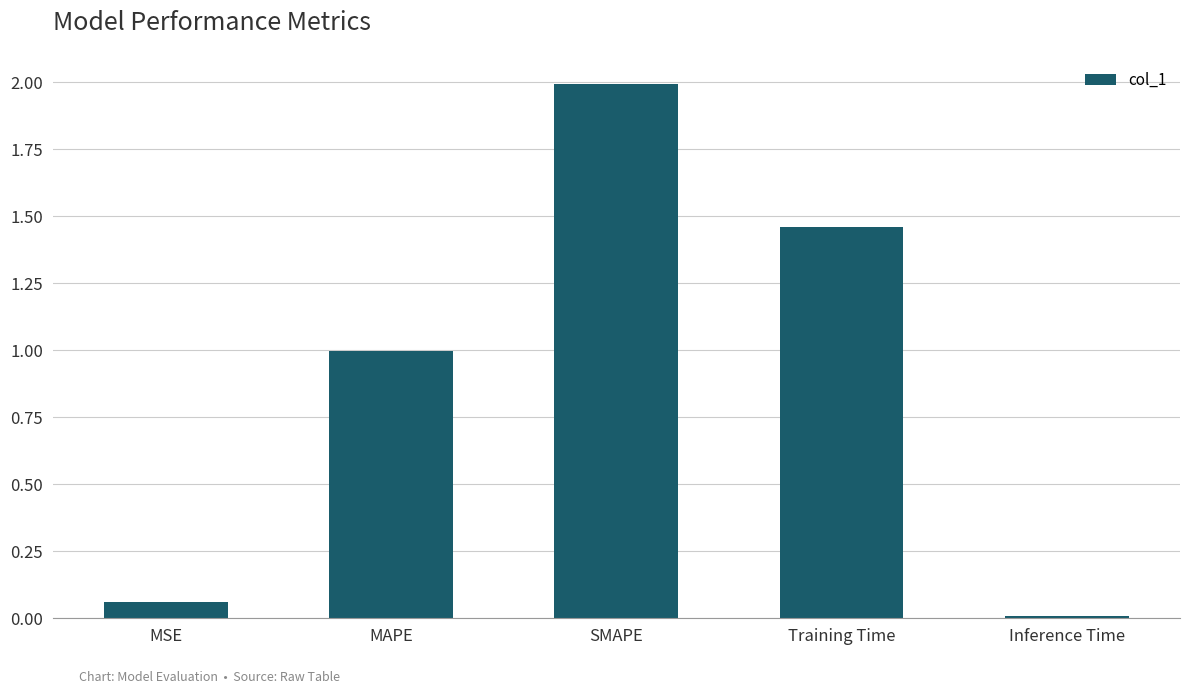

What is the sum of all values?

4.5